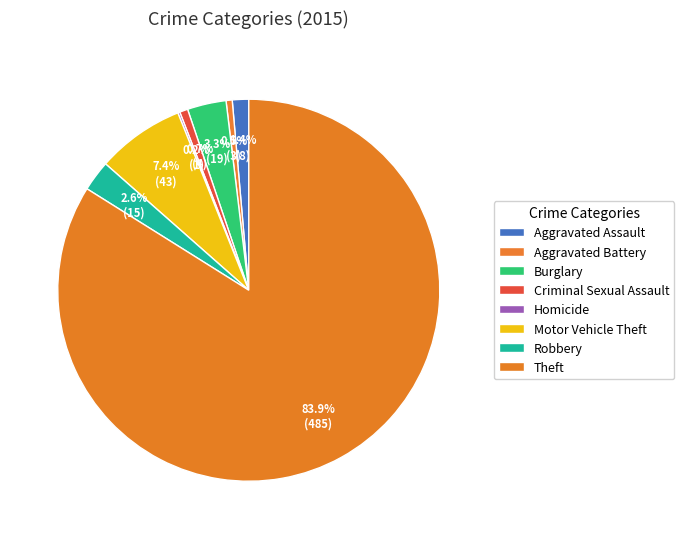

What portion of the pie excludes Aggravated Assault?

98.6%